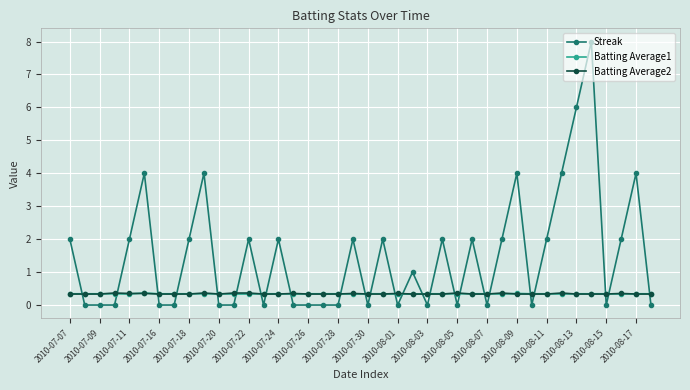

True or false: Batting Average1 and Streak intersect in this chart.

True